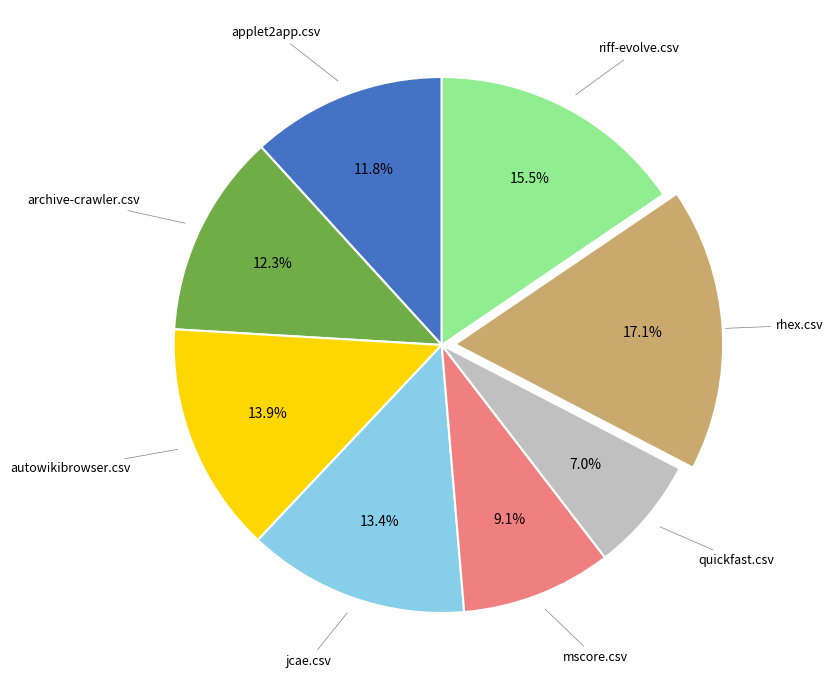

How much of the chart is everything except autowikibrowser.csv?

86.1%